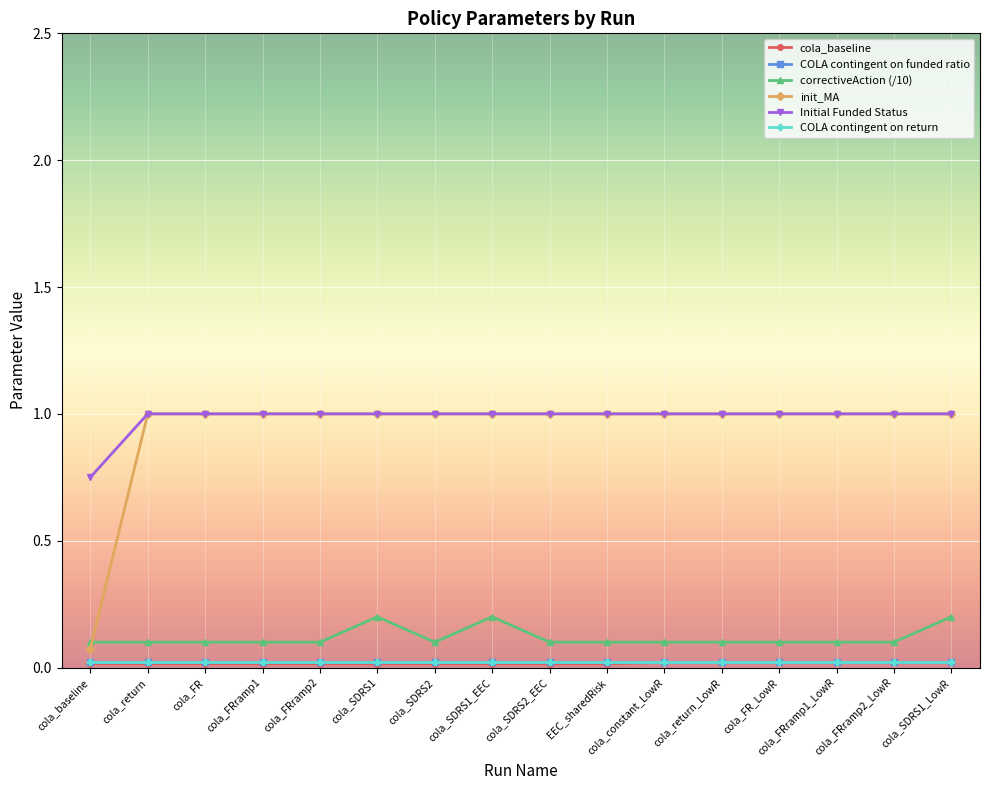

The value of Initial Funded Status at cola_SDRS1 is 1.0. True or false?

True